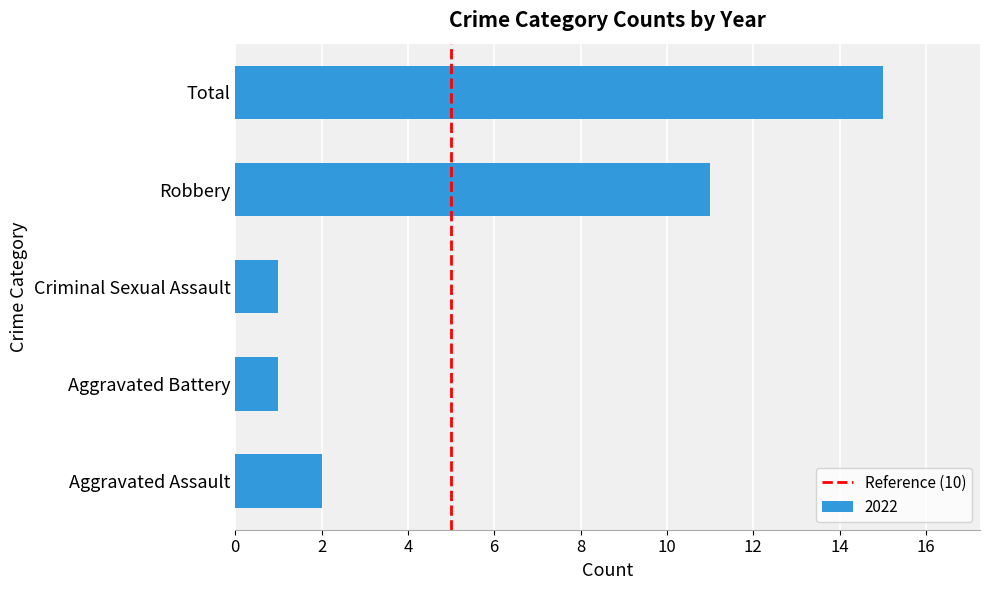

Reading bottom to top, transcribe all the data shown in this chart.

2	1	1	11	15